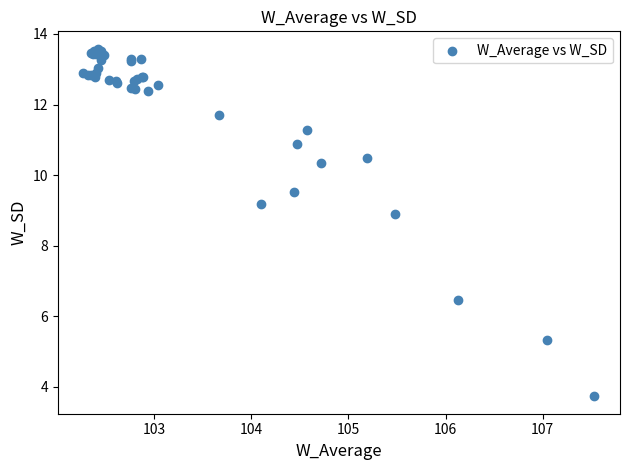

What Y value in the scatter plot is closest to 8?

8.9